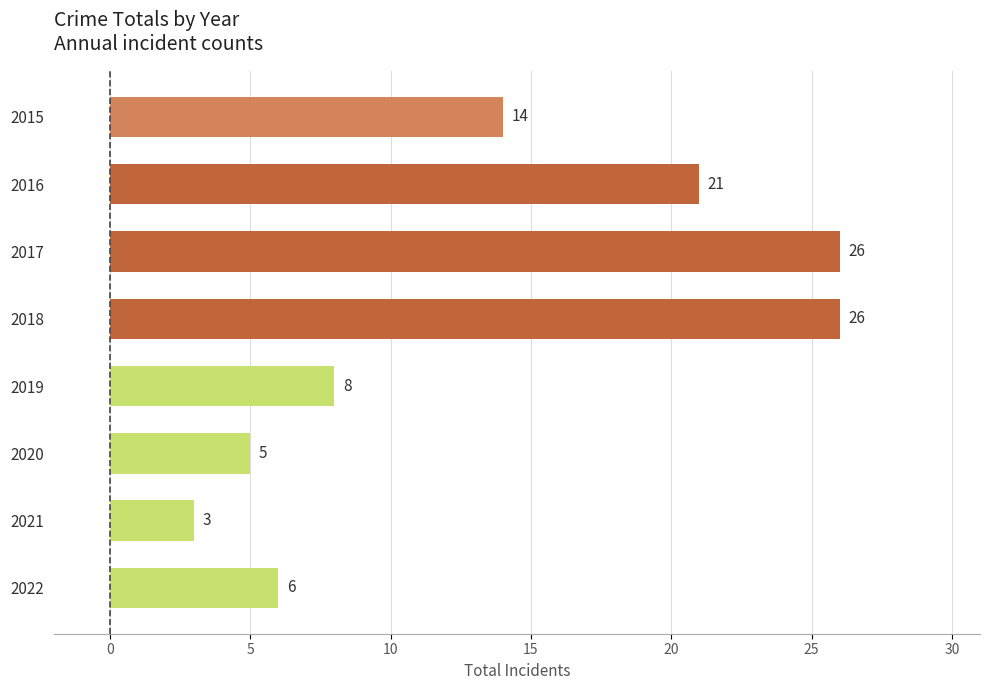

Reading top to bottom, transcribe all the data shown in this chart.

14	21	26	26	8	5	3	6